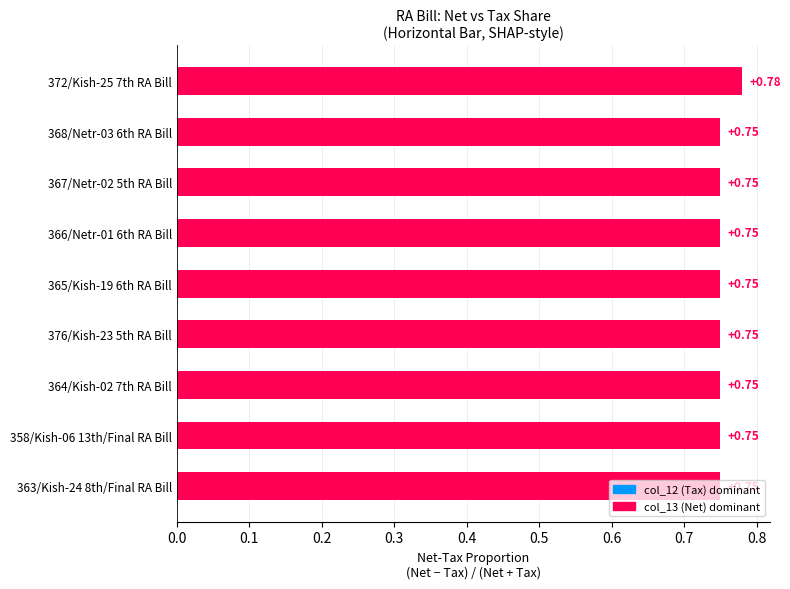

What is the sum of all values?

6.8